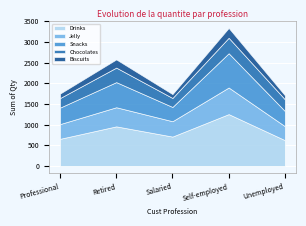

Where does the Chocolates series first go above 283?

Retired